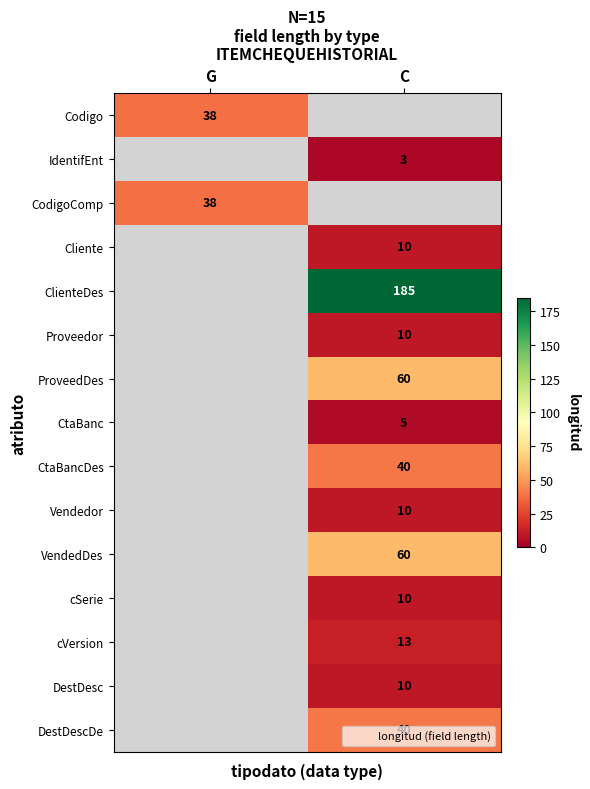

Which label corresponds to the smallest value in the chart?

C